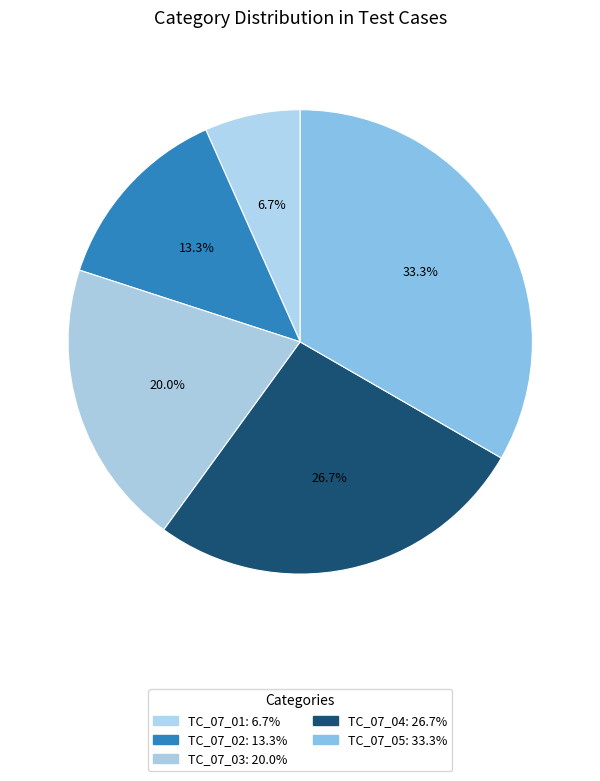

What percentage is the TC_07_04 slice, to the nearest percent?

27%